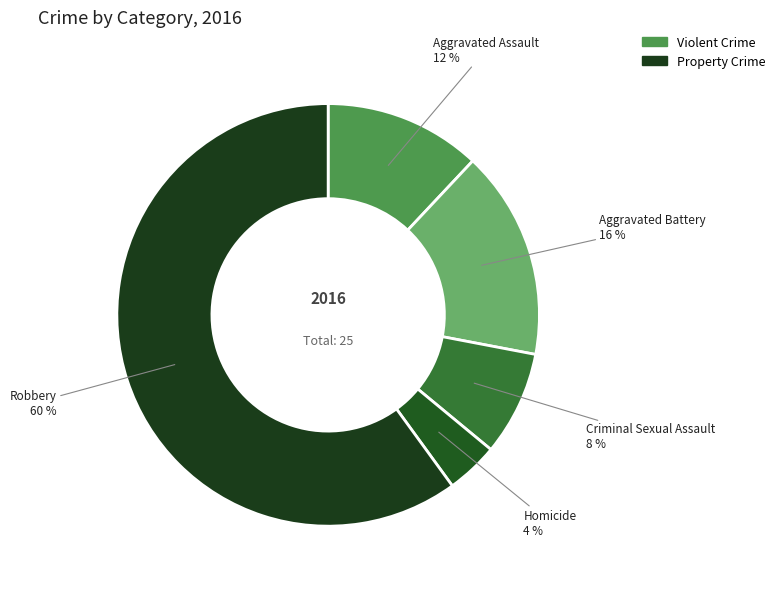

What percentage is the Robbery slice, to the nearest percent?

60%